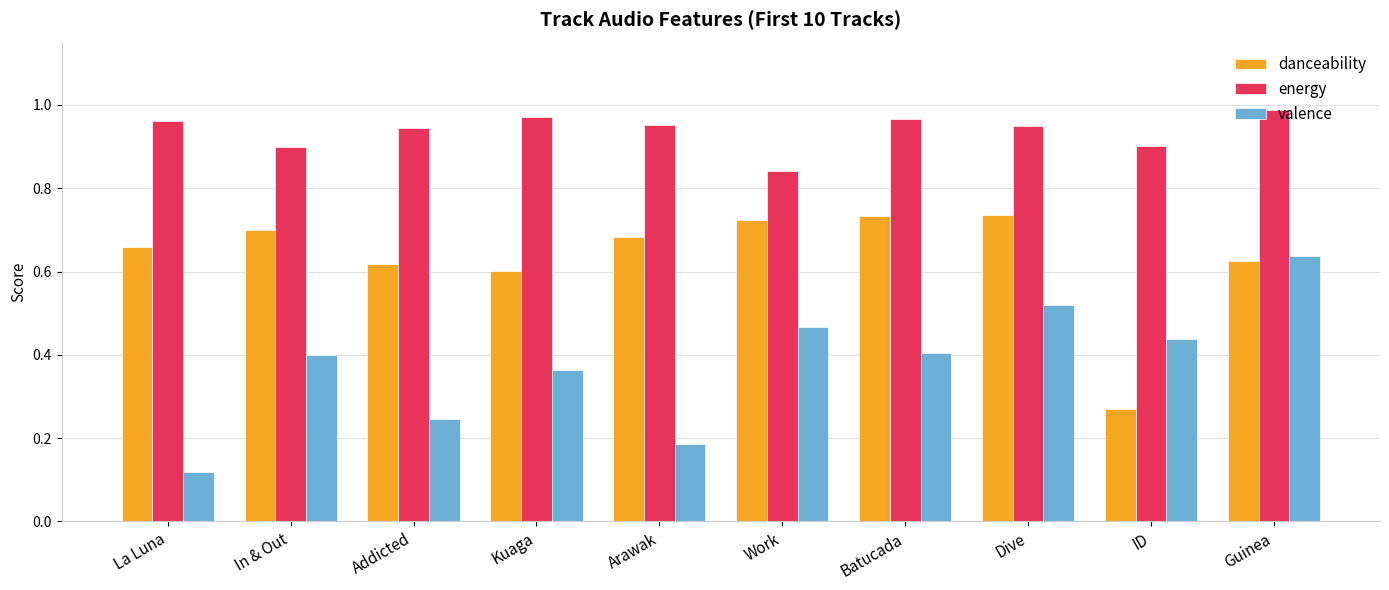

Does the chart contain any negative values?

No